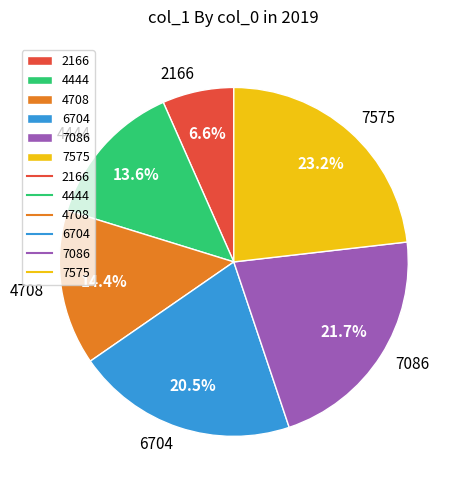

Count the number of slices in the pie.

6